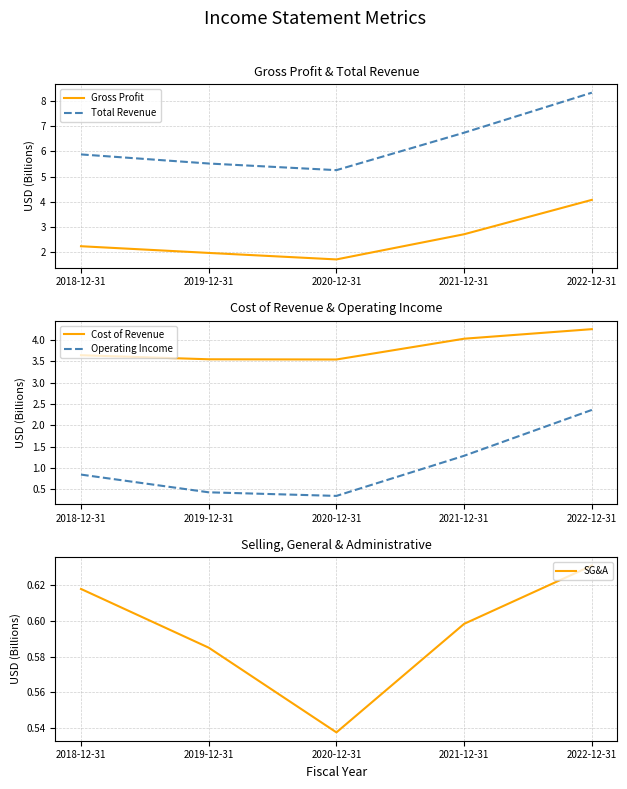

List the labels in order of Gross Profit value, largest first.

2022-12-31, 2021-12-31, 2018-12-31, 2019-12-31, 2020-12-31